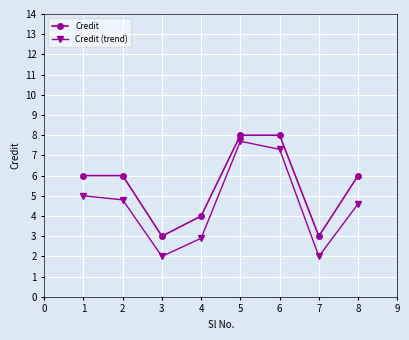

What is the minimum value shown in the chart?

2.0